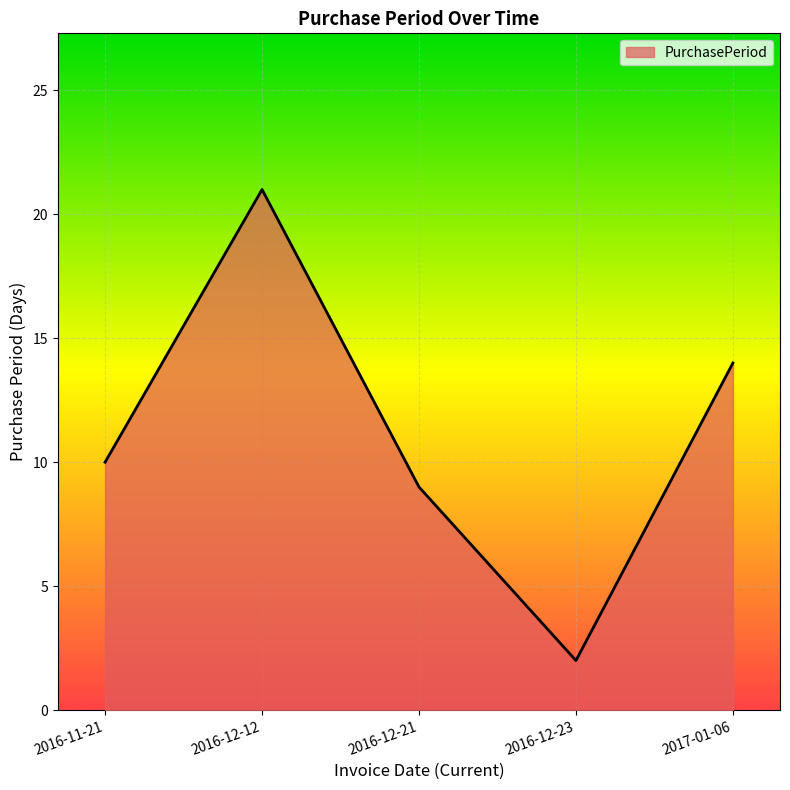

What is the ratio of the value at 2017-01-06 to the value at 2016-12-21?

1.6